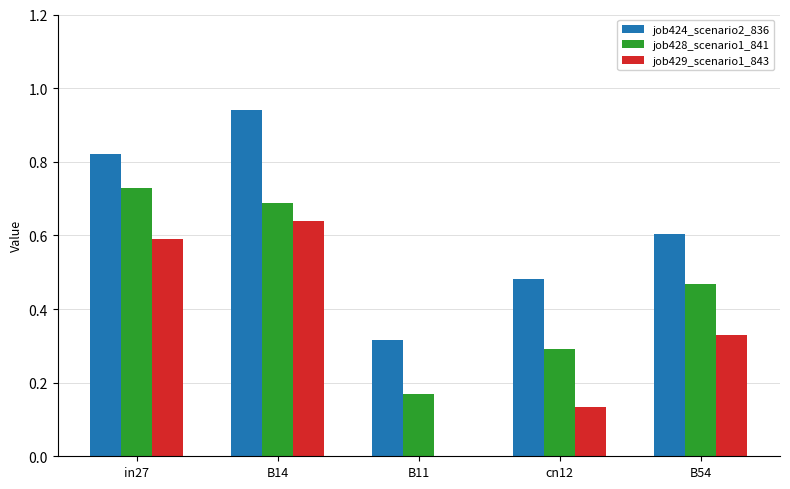

Which label corresponds to the largest value in the chart?

B14